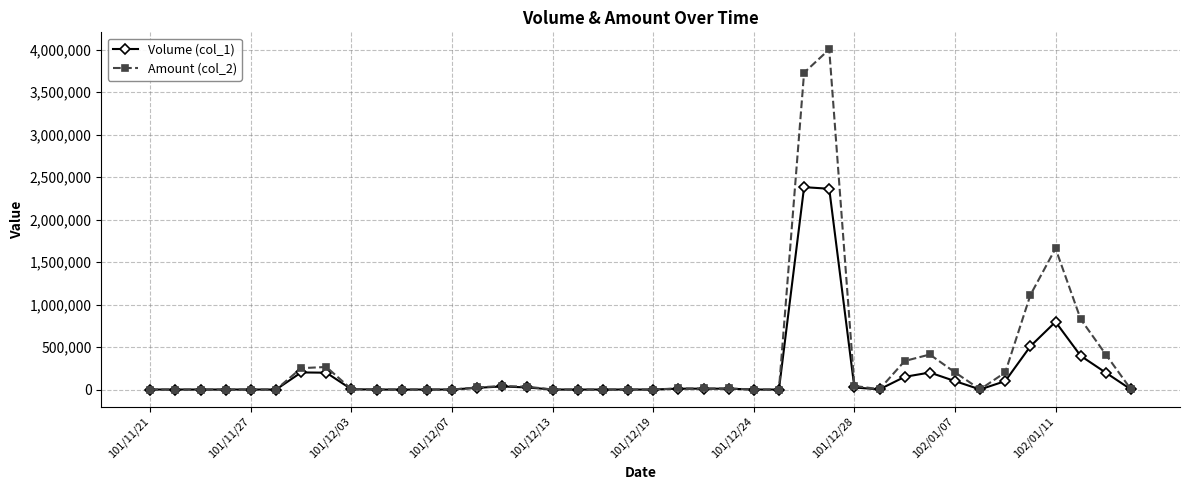

True or false: Volume (col_1) has more than 1 interior local peaks.

True